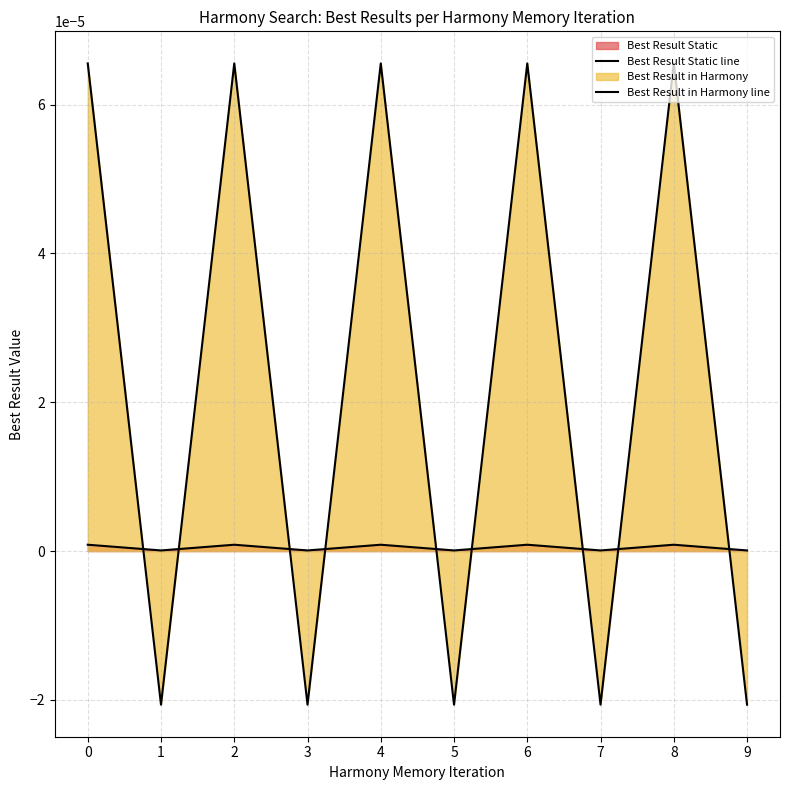

How many intersections are there between Best Result in Harmony line and Best Result Static line?

9